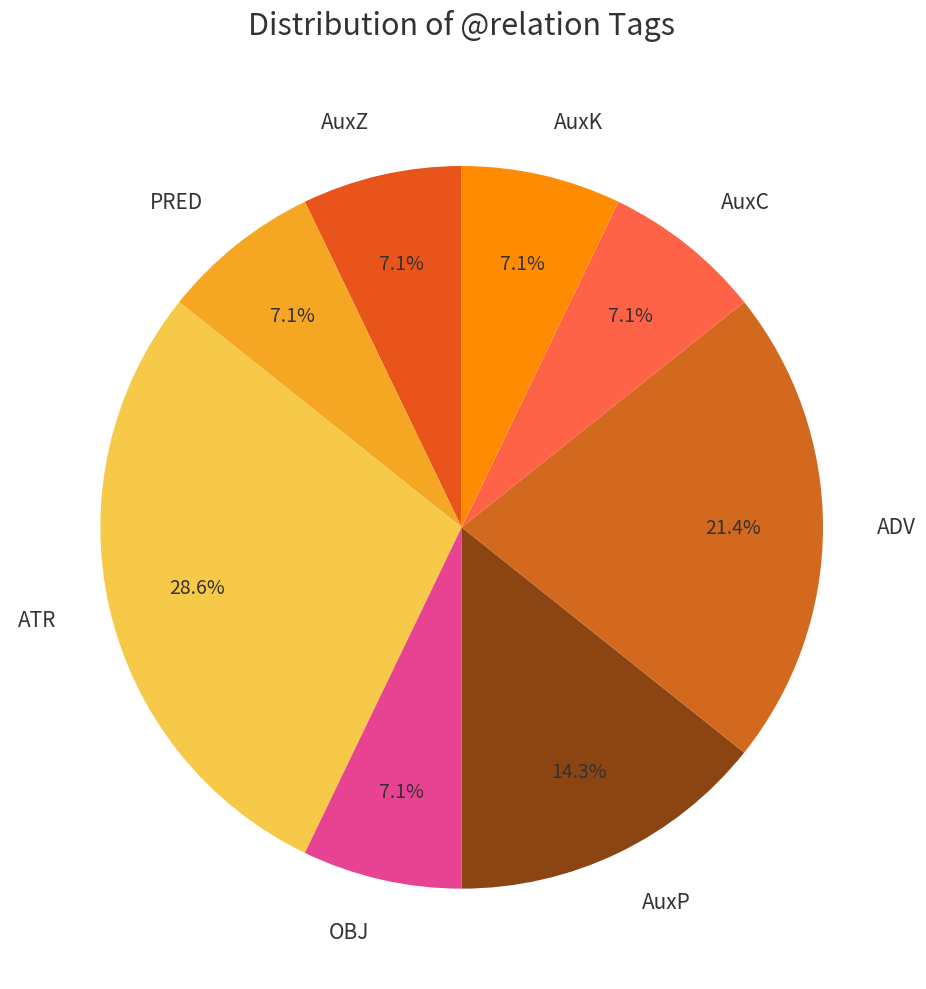

Is there a majority slice in this chart?

No